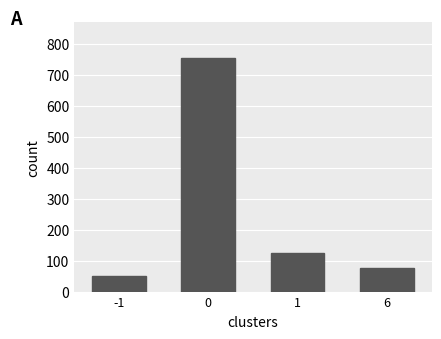

Does the chart contain stacked bars?

No